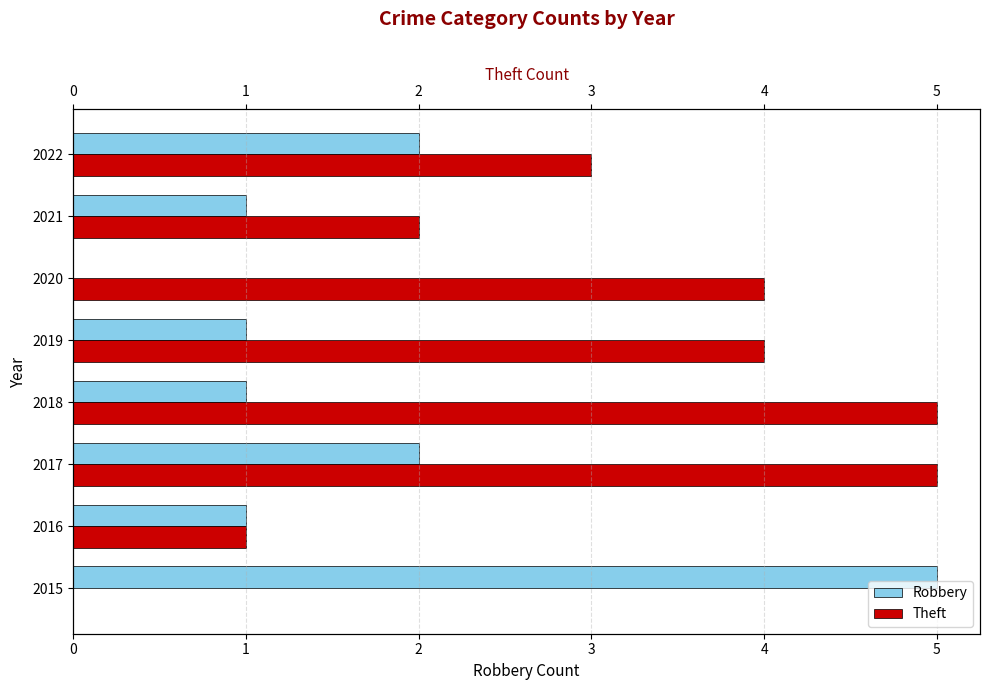

List the series in order of their overall mean, lowest first.

Robbery, Theft